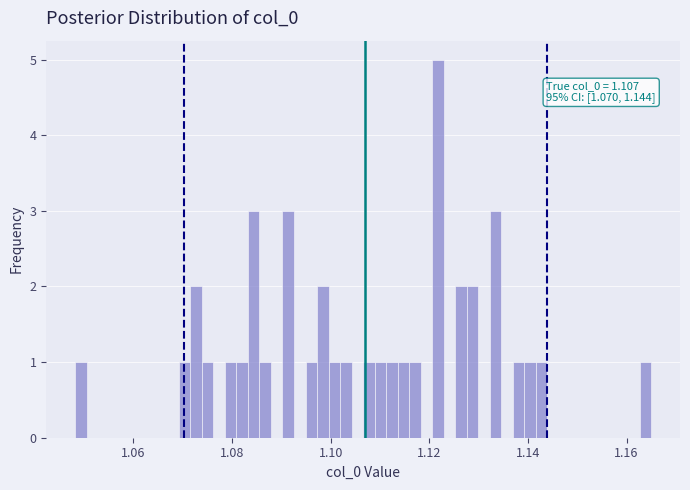

Around what value on the x-axis is the tallest bar? Give the approximate position of its centre, as read against the axis.

1.122